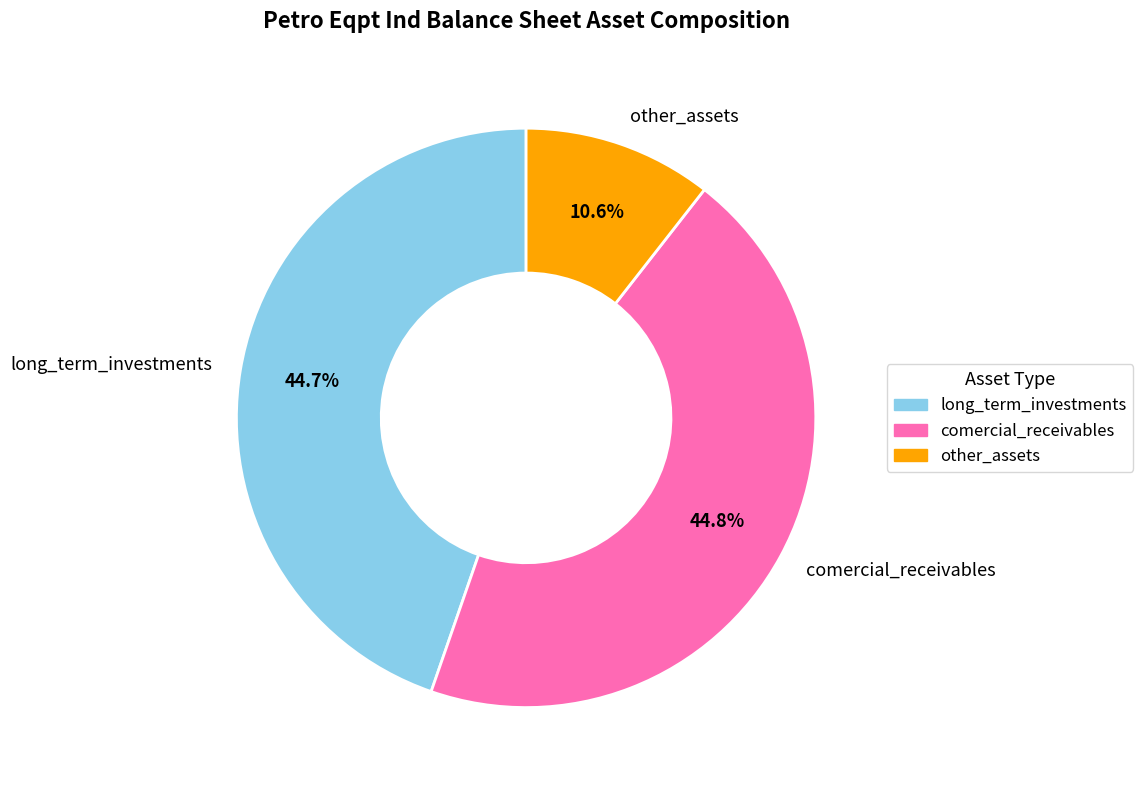

What percentage is NOT represented by other_assets?

89.4%